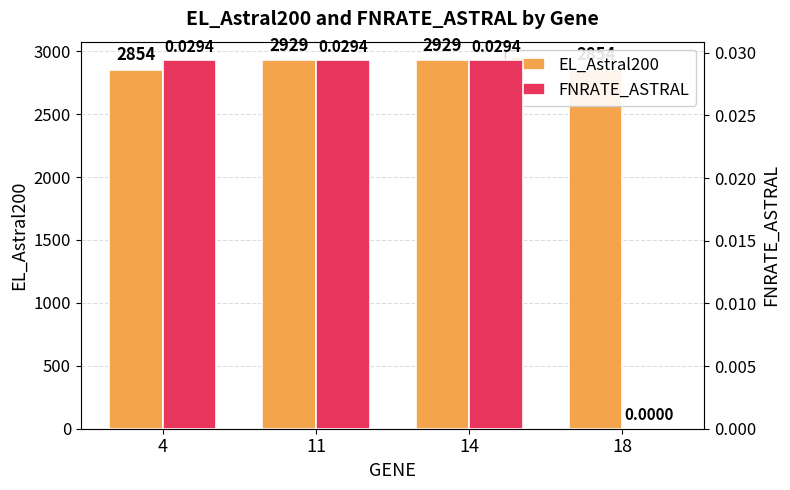

Which category has the lowest value in the EL_Astral200 series?

4